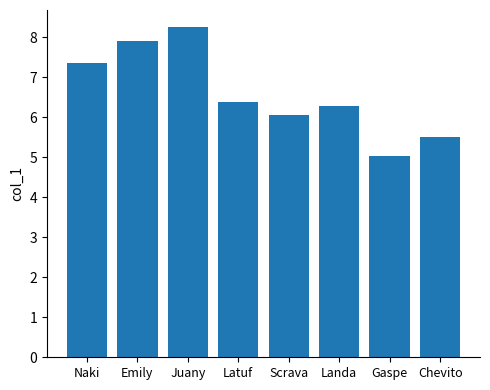

True or false: the data shows 7.9 at Emily.

True